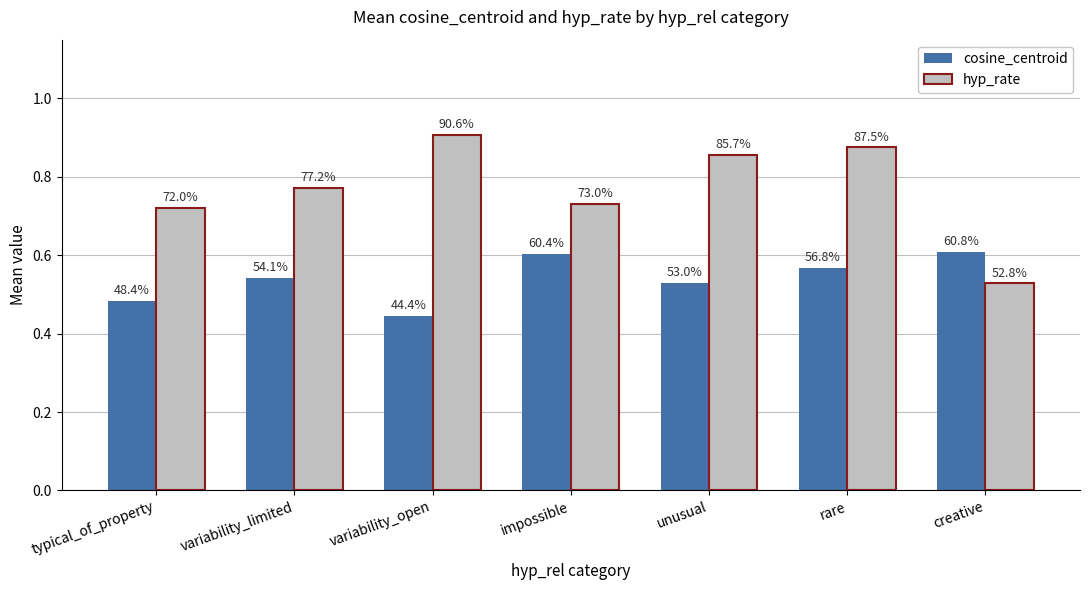

Reading left to right, what are all the values shown in this chart?

cosine_centroid: typical_of_property=0.5	variability_limited=0.5	variability_open=0.4	impossible=0.6	unusual=0.5	rare=0.6	creative=0.6
hyp_rate: typical_of_property=0.7	variability_limited=0.8	variability_open=0.9	impossible=0.7	unusual=0.9	rare=0.9	creative=0.5